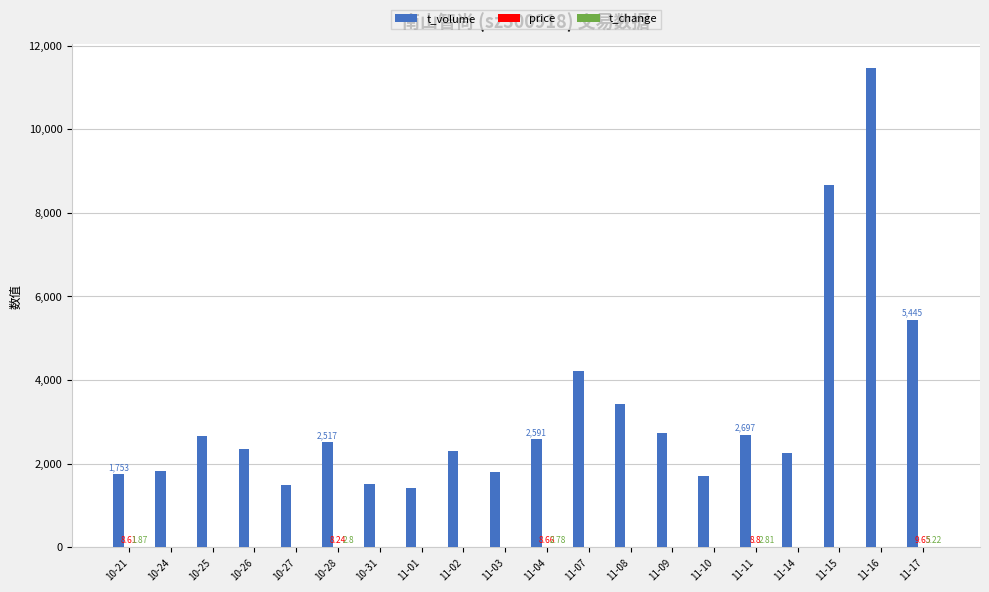

Which series has the largest total across all categories?

t_volume